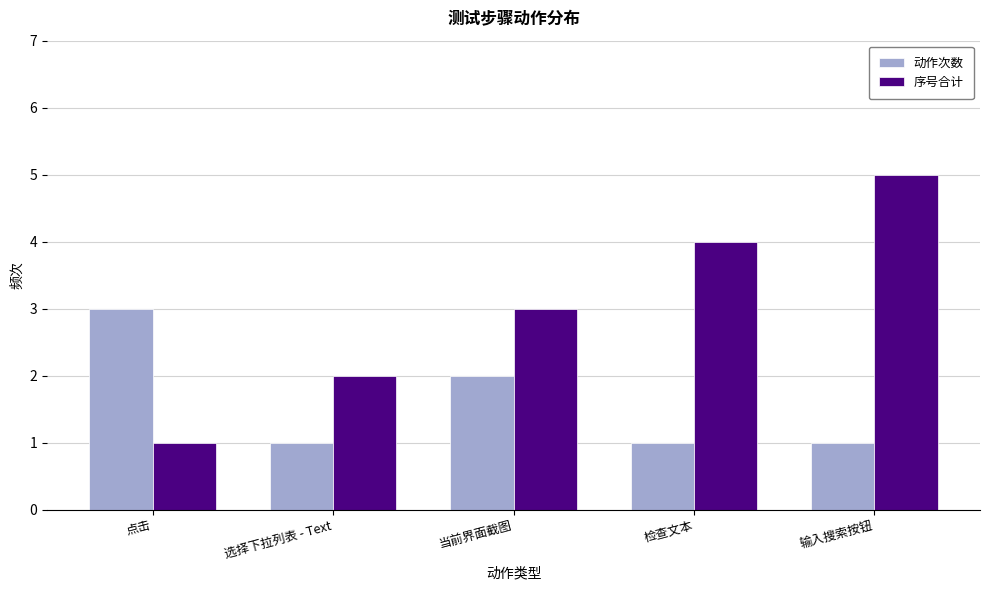

Which series has the largest range (max minus min)?

序号合计